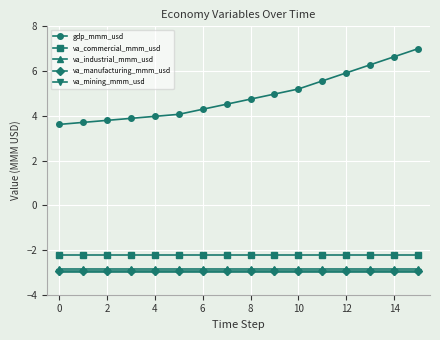

Reading left to right, what are all the values shown in this chart?

gdp_mmm_usd: 3.6	3.7	3.8	3.9	4.0	4.1	4.3	4.5	4.7	5.0	5.2	5.6	5.9	6.3	6.6	7.0
va_commercial_mmm_usd: -2.2	-2.2	-2.2	-2.2	-2.2	-2.2	-2.2	-2.2	-2.2	-2.2	-2.2	-2.2	-2.2	-2.2	-2.2	-2.2
va_industrial_mmm_usd: -2.8	-2.8	-2.8	-2.8	-2.8	-2.8	-2.8	-2.8	-2.8	-2.8	-2.8	-2.8	-2.8	-2.8	-2.8	-2.8
va_manufacturing_mmm_usd: -2.9	-2.9	-2.9	-2.9	-2.9	-2.9	-2.9	-2.9	-2.9	-2.9	-2.9	-2.9	-2.9	-2.9	-2.9	-2.9
va_mining_mmm_usd: -3.0	-3.0	-3.0	-3.0	-3.0	-3.0	-3.0	-3.0	-3.0	-3.0	-3.0	-3.0	-3.0	-3.0	-3.0	-3.0